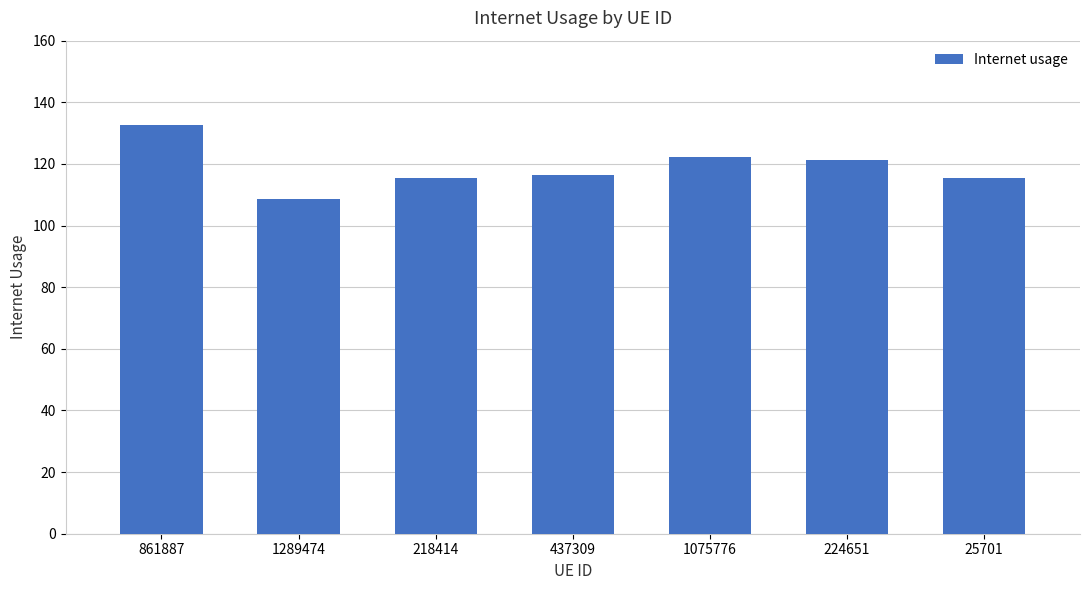

Are the bars horizontal?

No